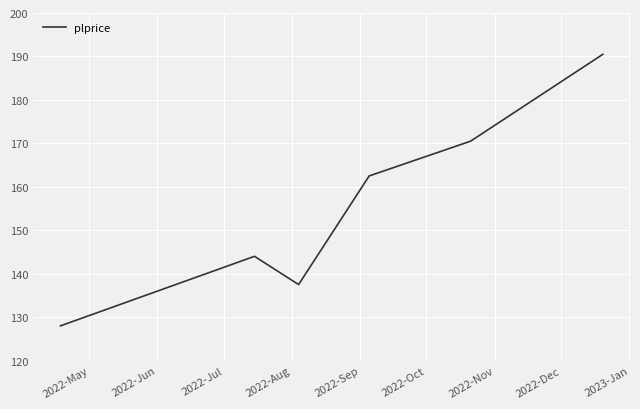

What is the greatest value displayed?

190.5